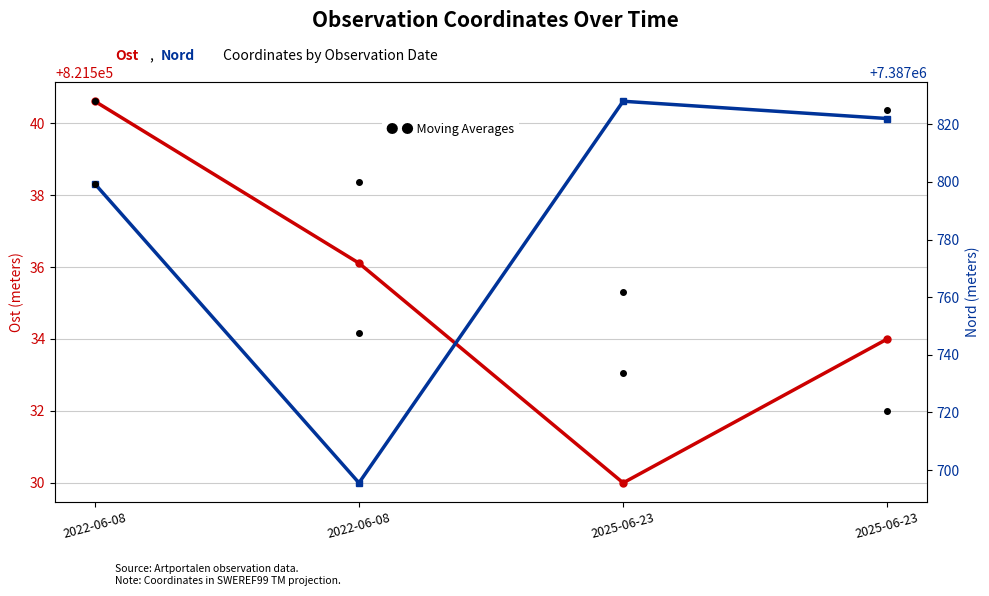

True or false: Nord and Moving Avg (Ost) intersect in this chart.

False